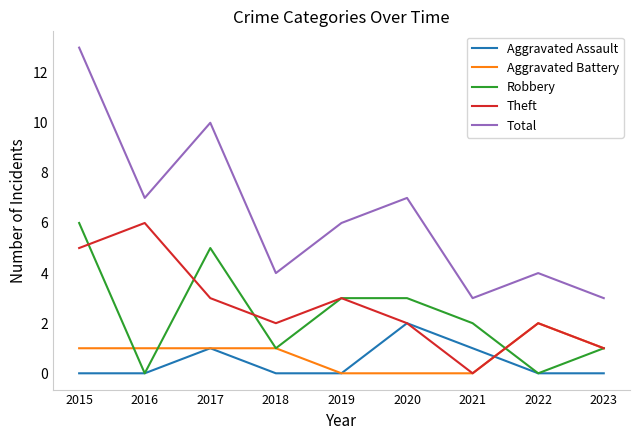

What is the total value across all series at 2017?

20